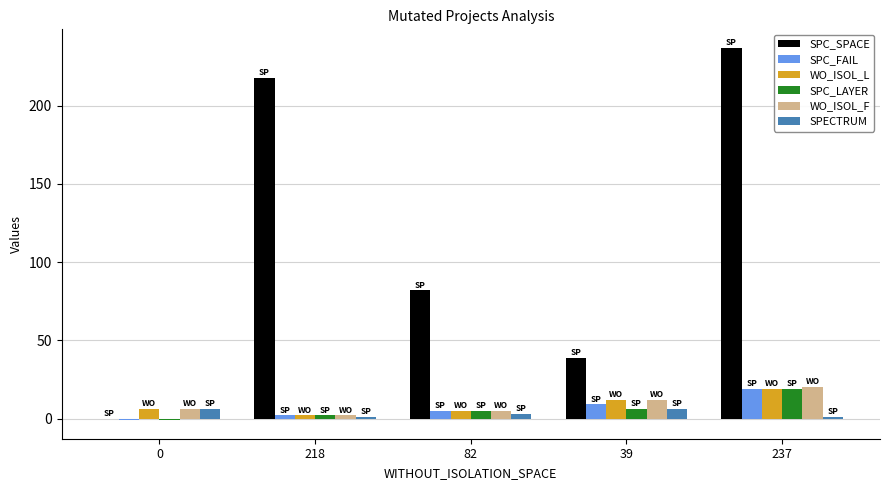

What is the sum of the SPC_LAYER values at 0 and 237?

18